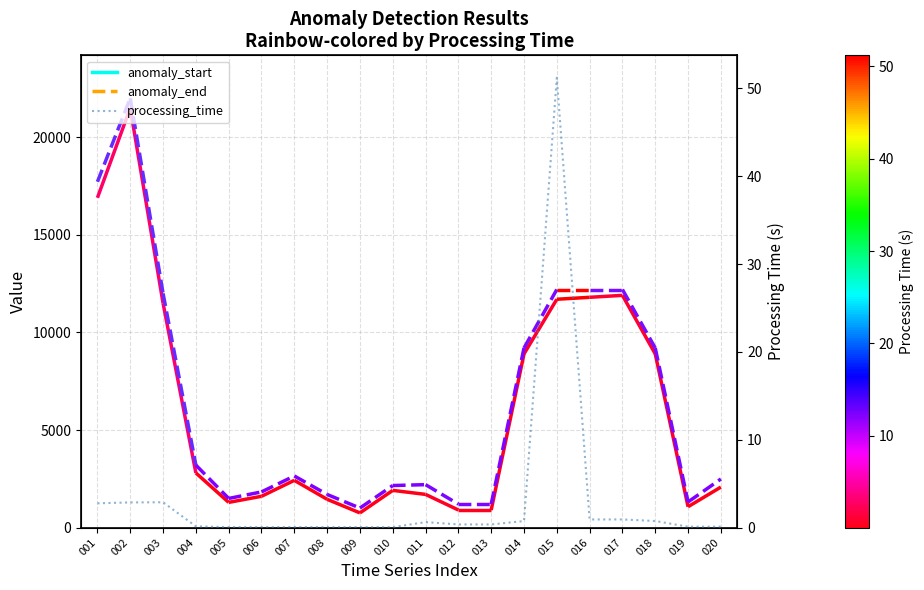

Reading left to right, transcribe all the data shown in this chart.

001=2.8	002=2.9	003=2.9	004=0.1	005=0.0	006=0.0	007=0.1	008=0.0	009=0.0	010=0.0	011=0.6	012=0.4	013=0.4	014=0.7	015=51.2	016=0.9	017=0.9	018=0.7	019=0.1	020=0.1